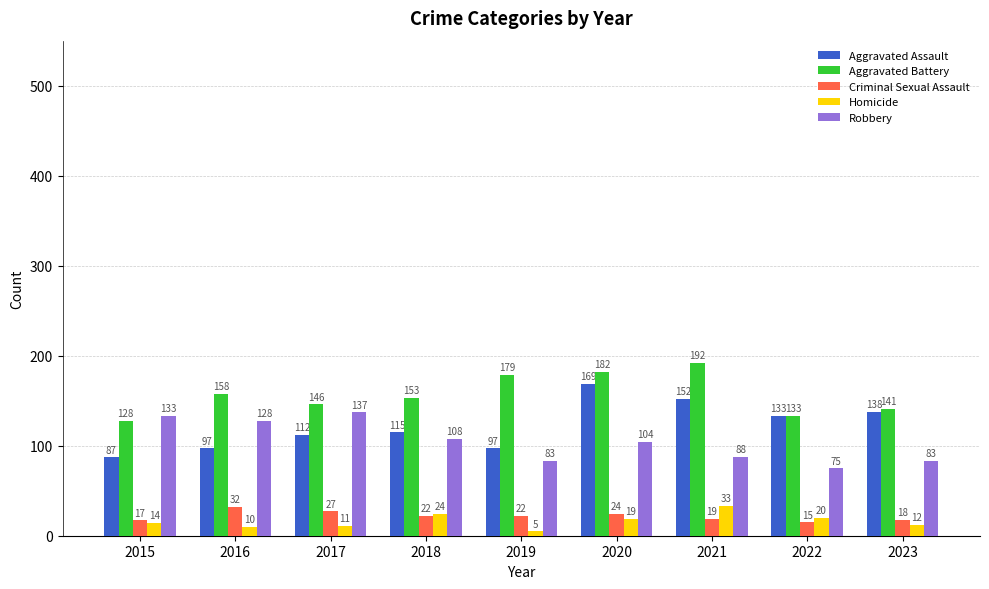

Where does the Aggravated Battery series first go above 153?

2016